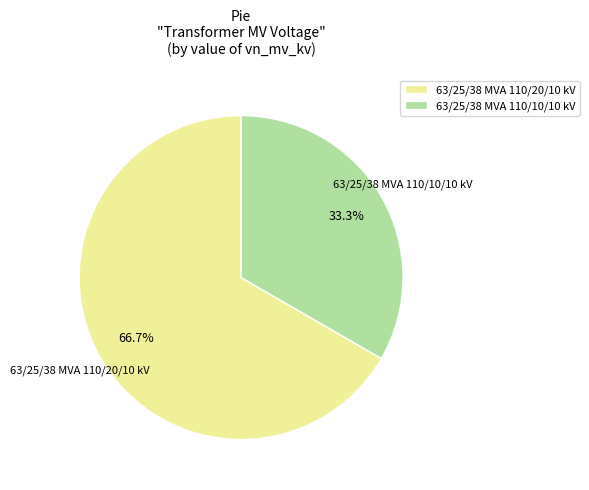

The 63/25/38 MVA 110/20/10 kV slice represents 53% of the pie. True or false?

False